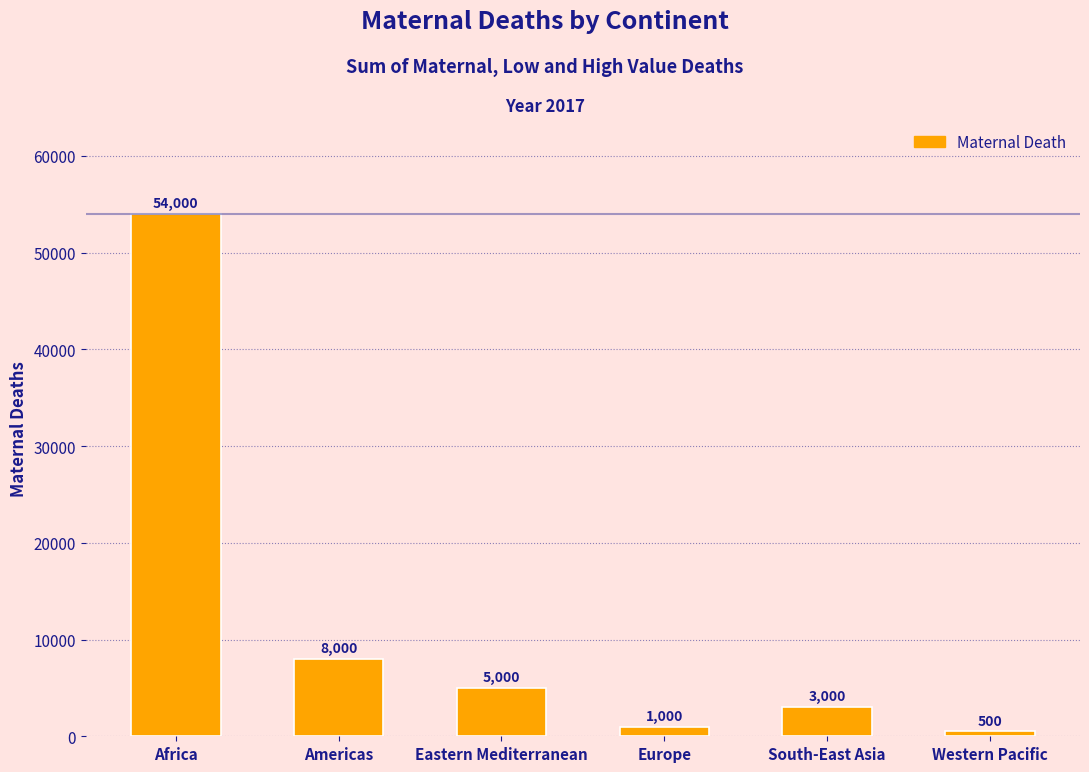

Reading right to left, what are all the values shown in this chart?

500	3000	1000	5000	8000	54000